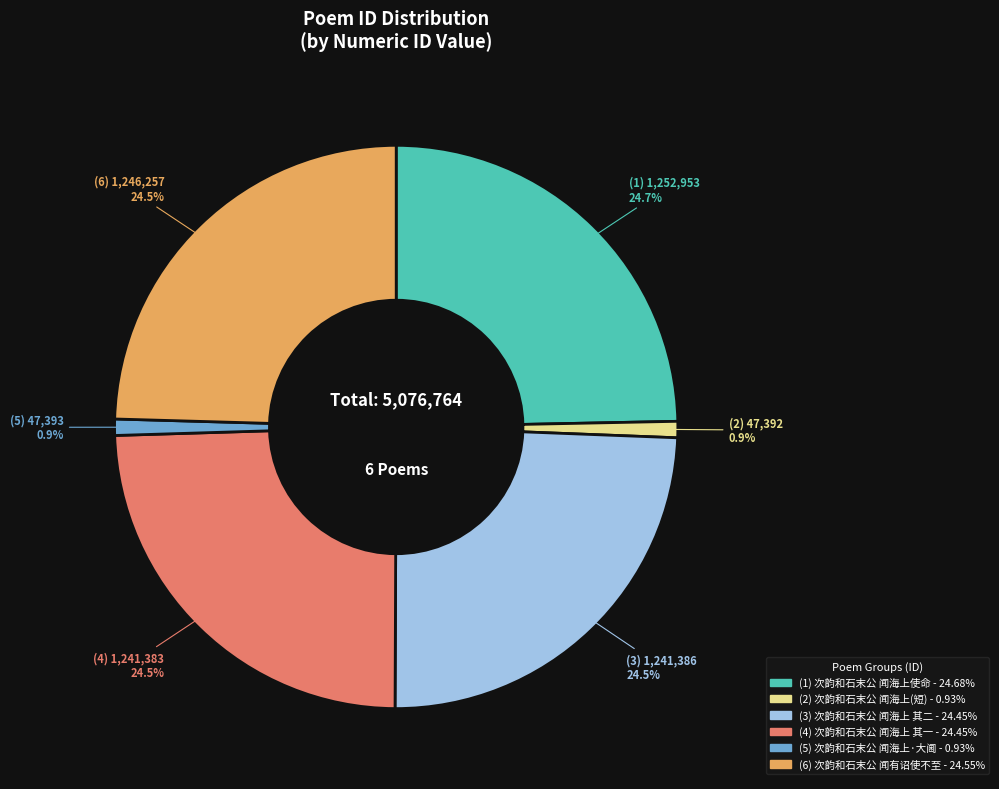

Does any single category account for the majority?

No